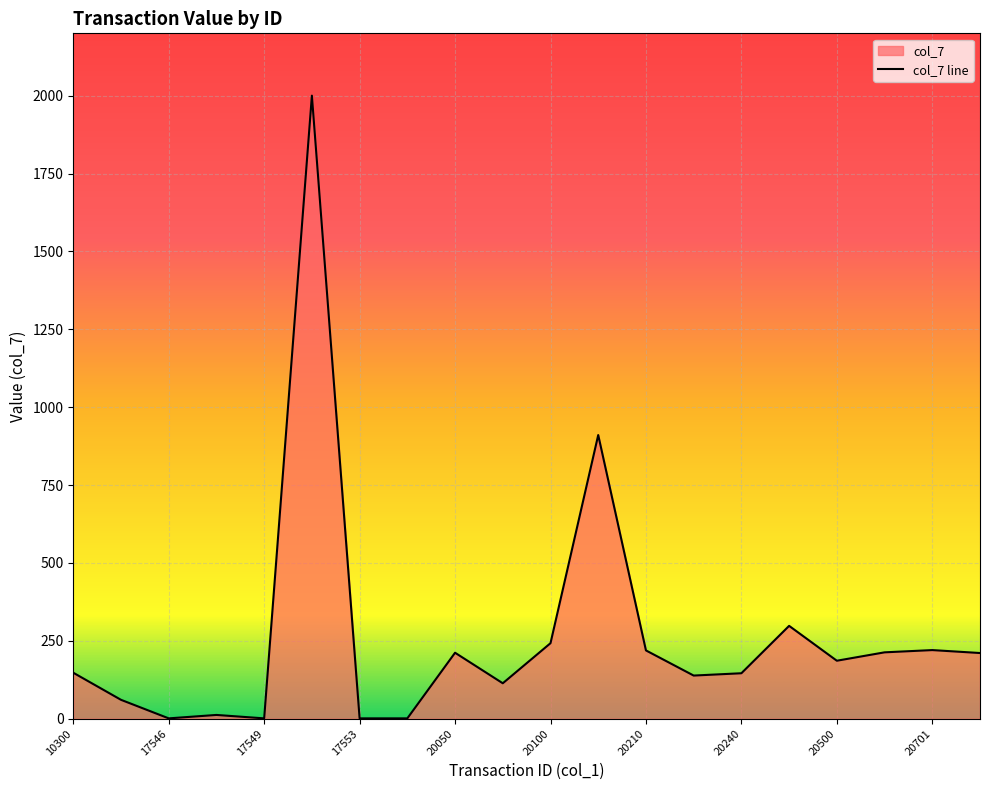

Does the chart display data point markers on the line(s)?

No